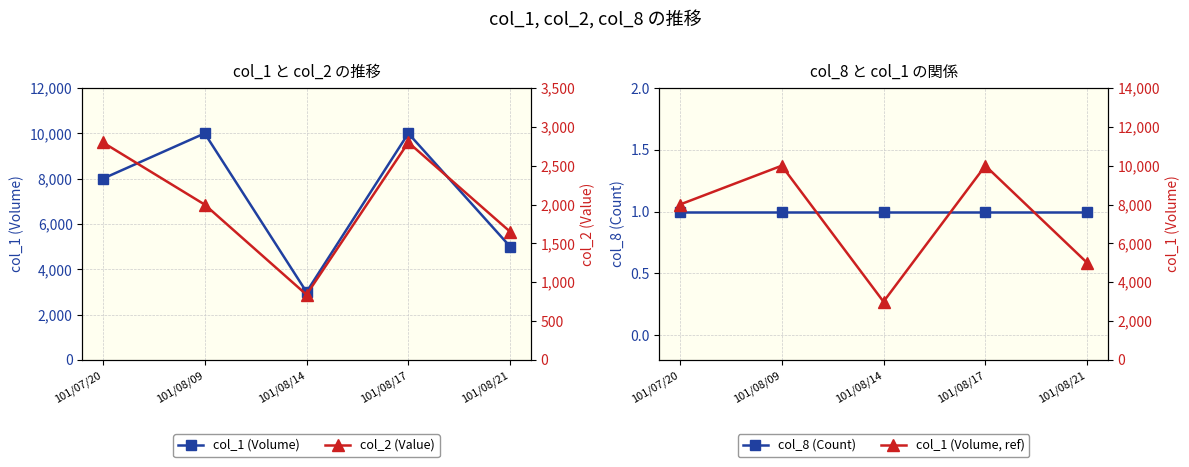

The col_1 (Volume, ref) series shows 3497 at 101/08/21. True or false?

False